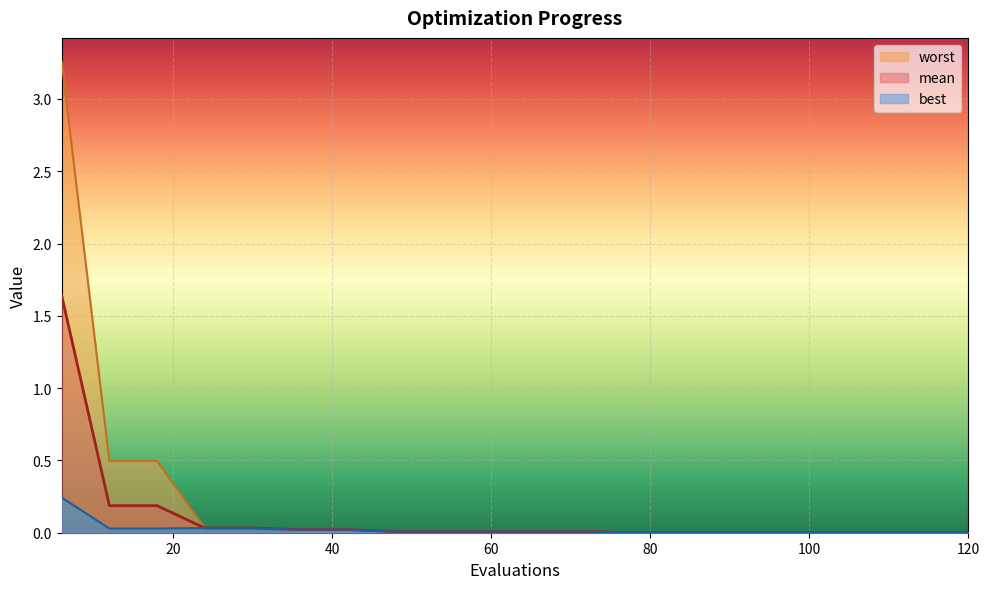

The value of worst at 54 is 0.0. True or false?

False